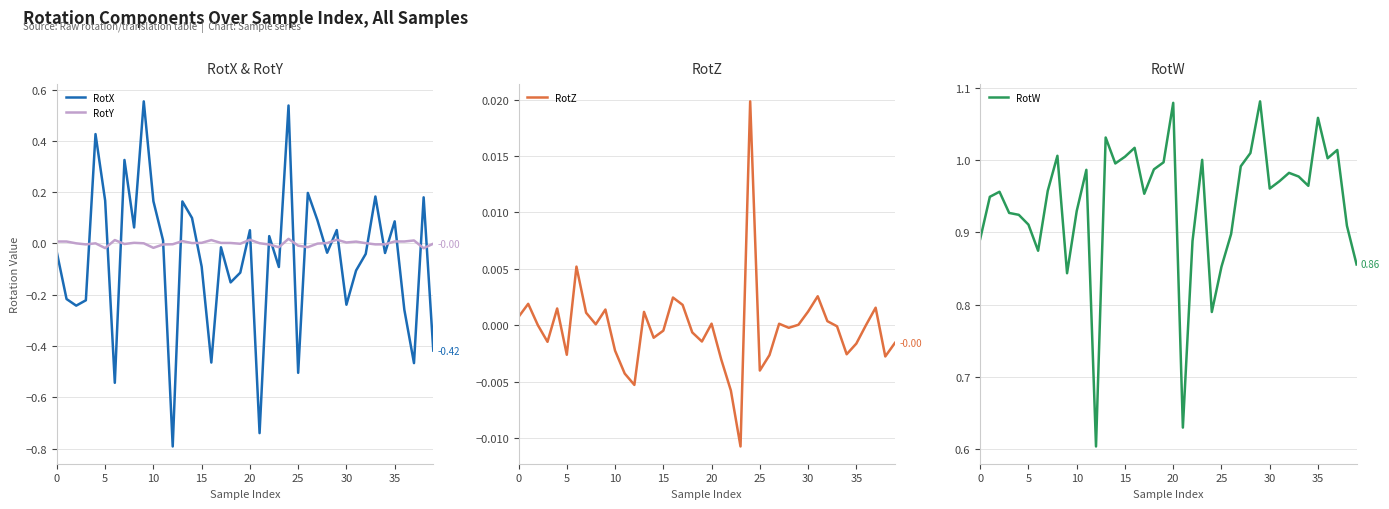

True or false: RotW and RotX cross at least once.

False